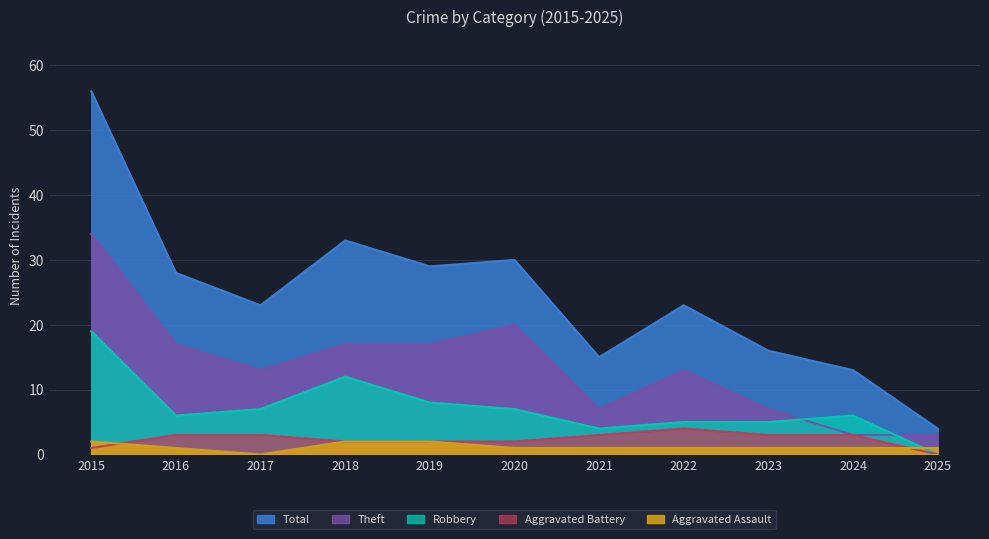

At which category is the sum across all series the highest?

2015